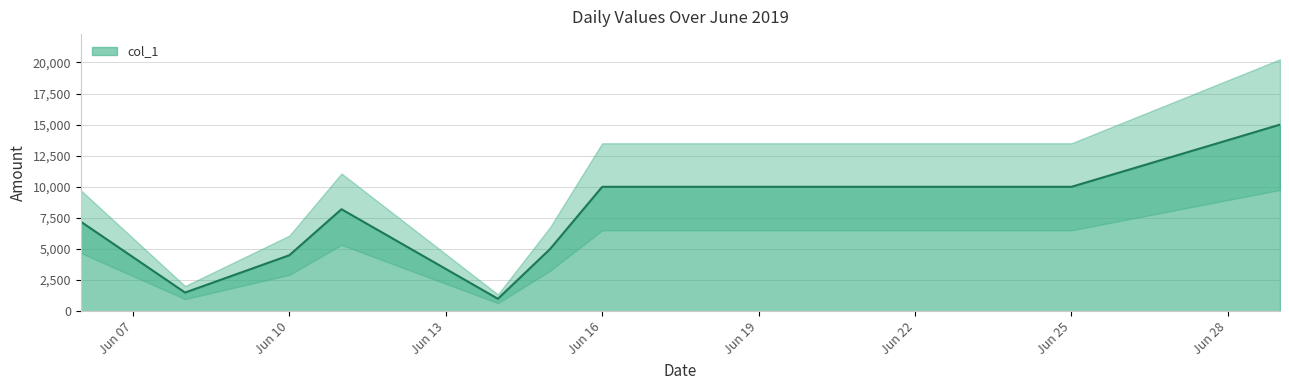

Which category has the lowest value across all series?

2019-06-14